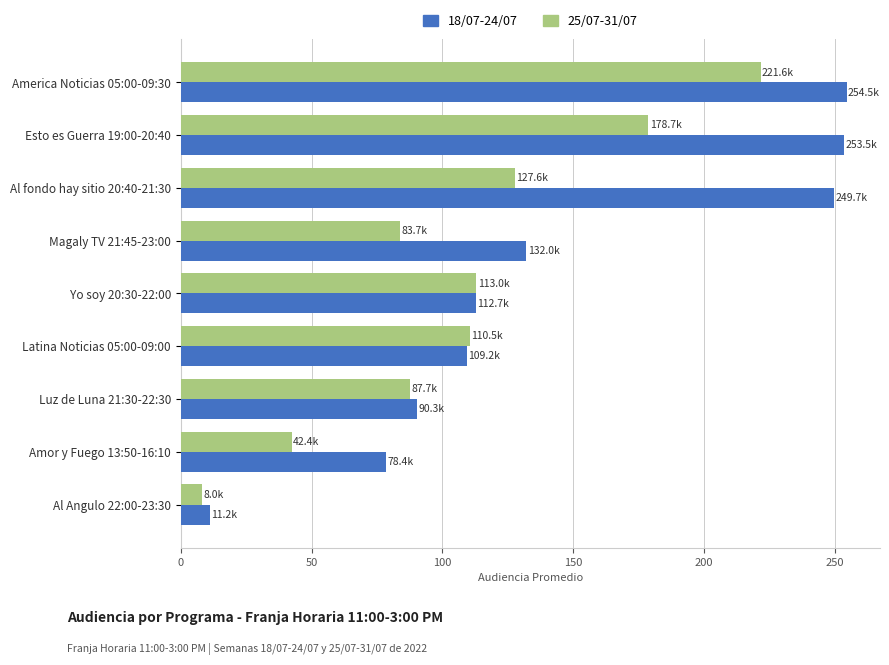

At Amor y Fuego 13:50-16:10, list the series in order from largest to smallest.

18/07-24/07, 25/07-31/07